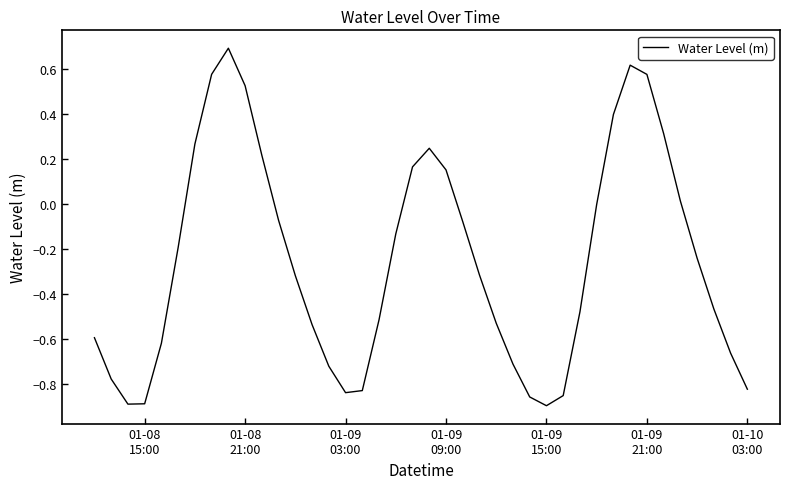

What is the difference between the maximum and minimum values?

1.6